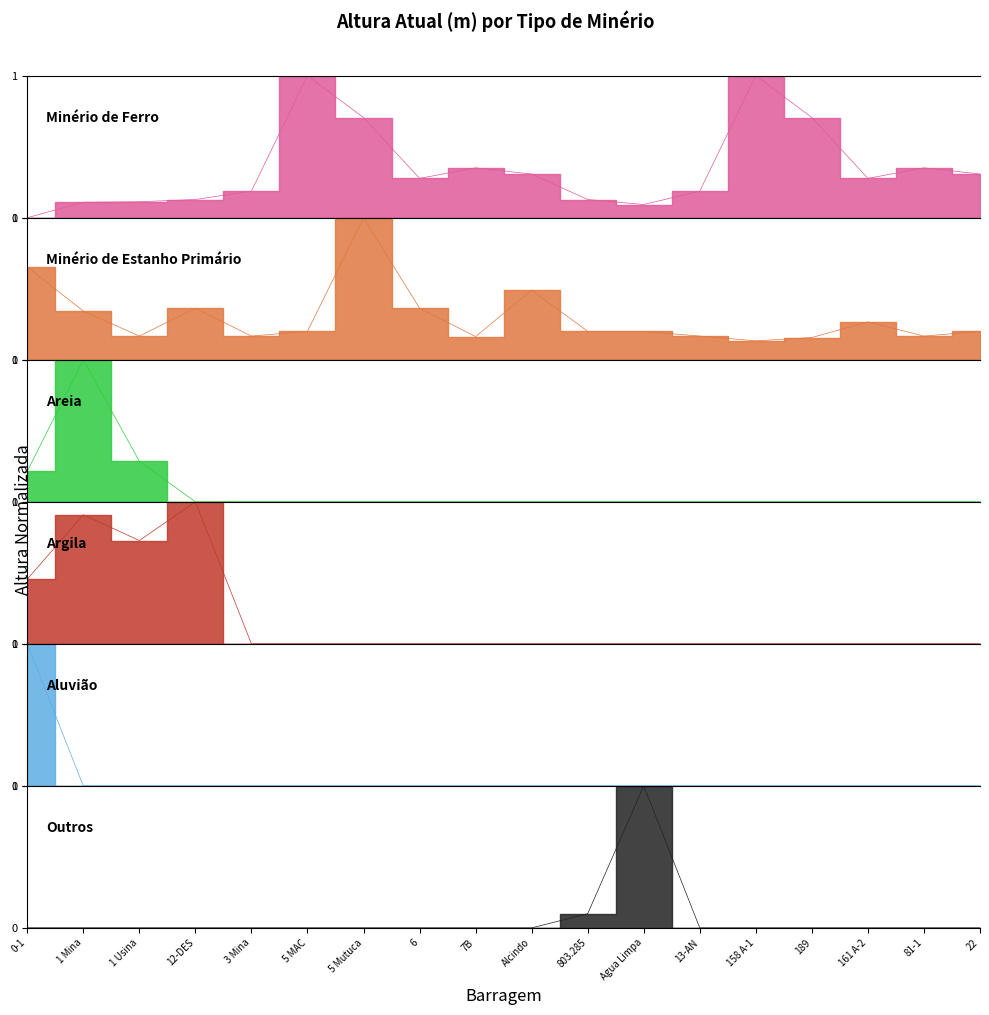

How many values in Areia are above zero?

3